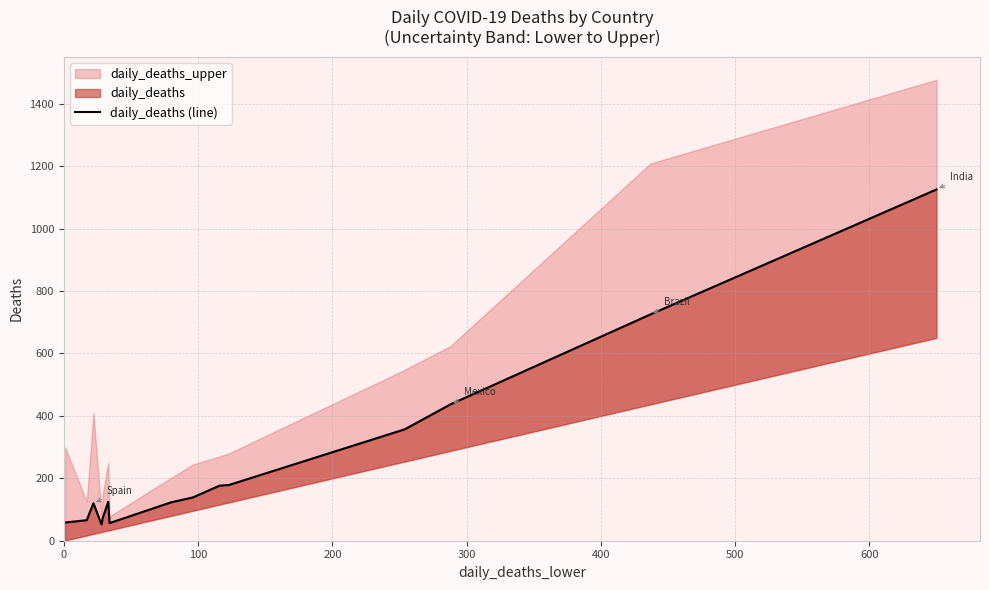

What is the difference between the maximum and minimum values?

1073.1